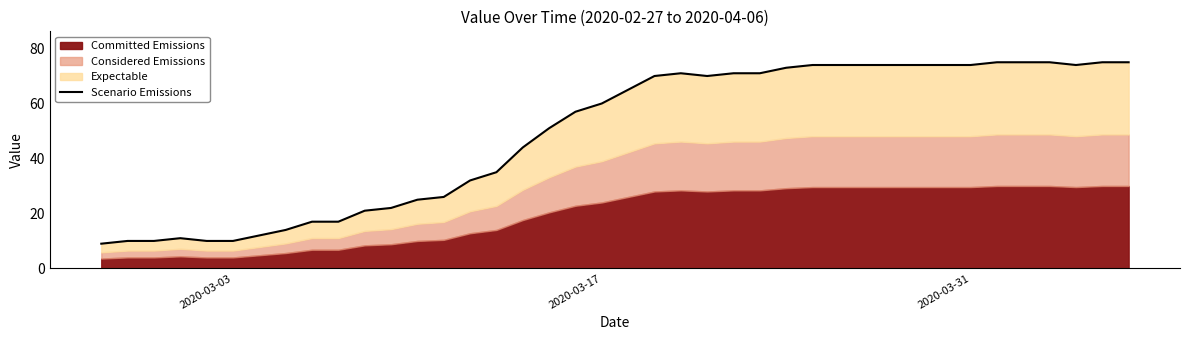

What is the smallest value displayed?

9